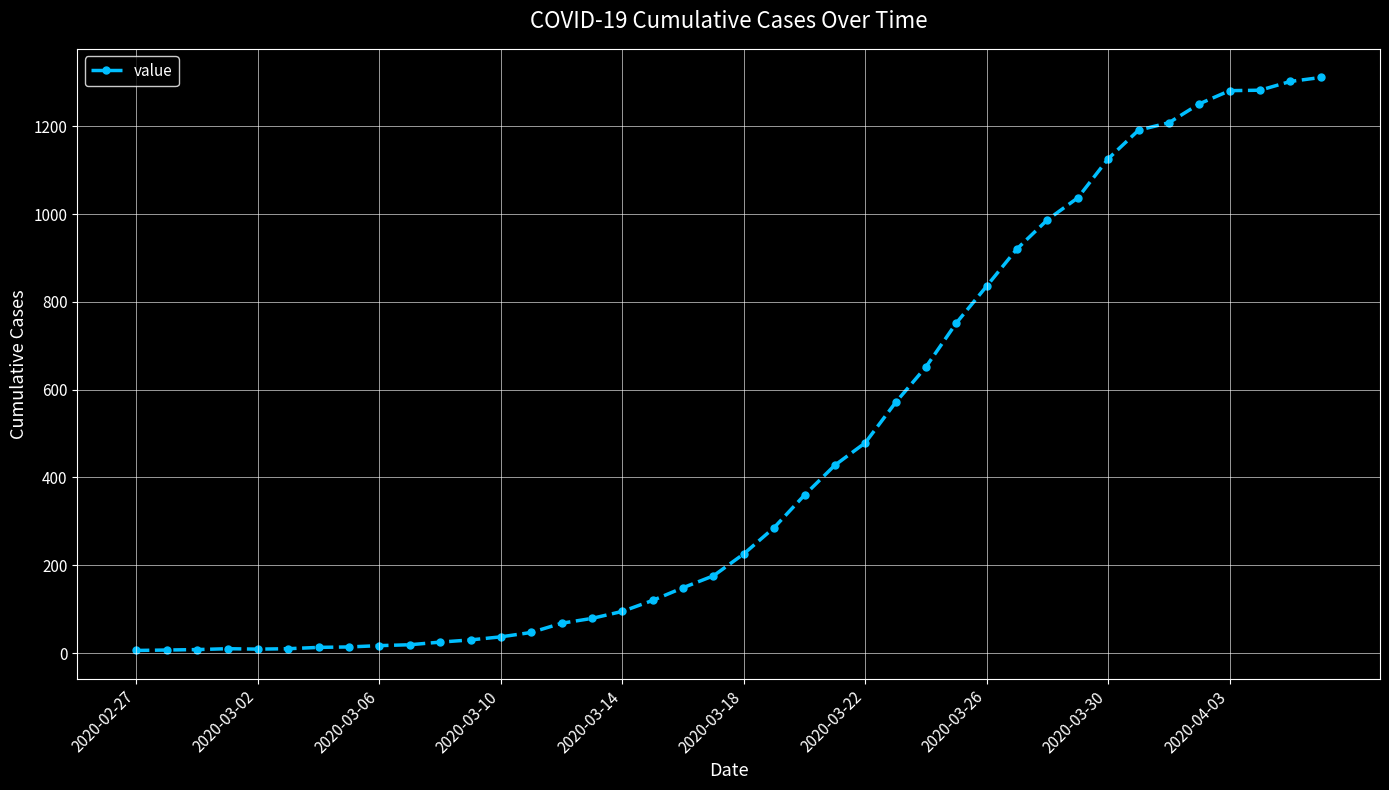

What is the difference between the second highest and second lowest values?

1295